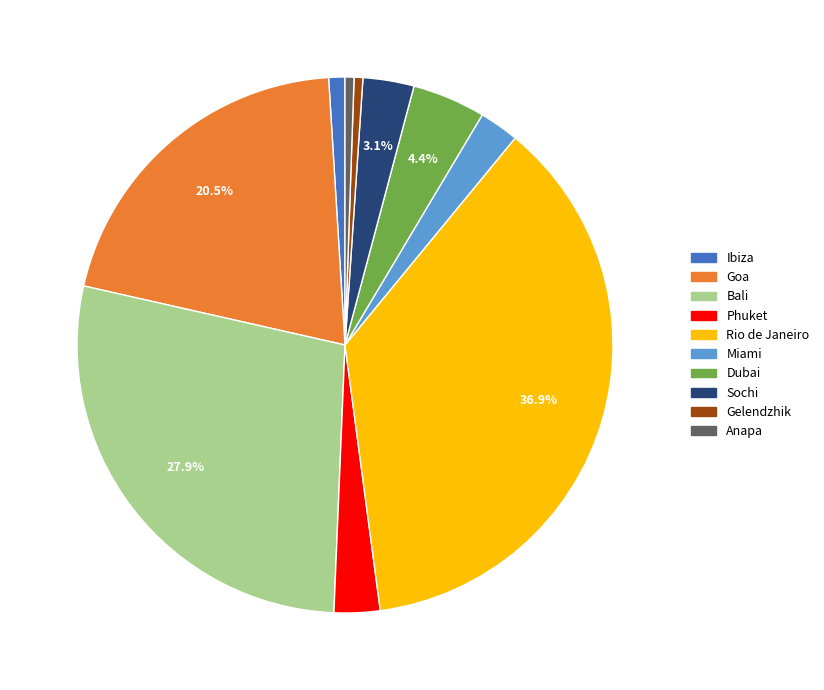

To the nearest percent, what portion does Ibiza represent?

1%